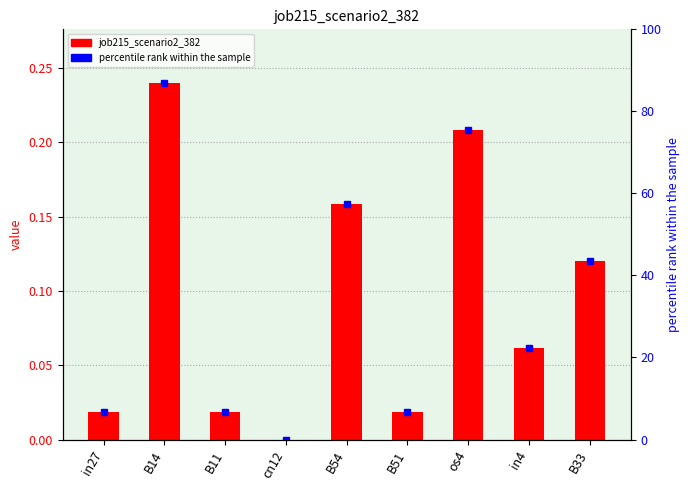

The value at in27 is 0.0. True or false?

False